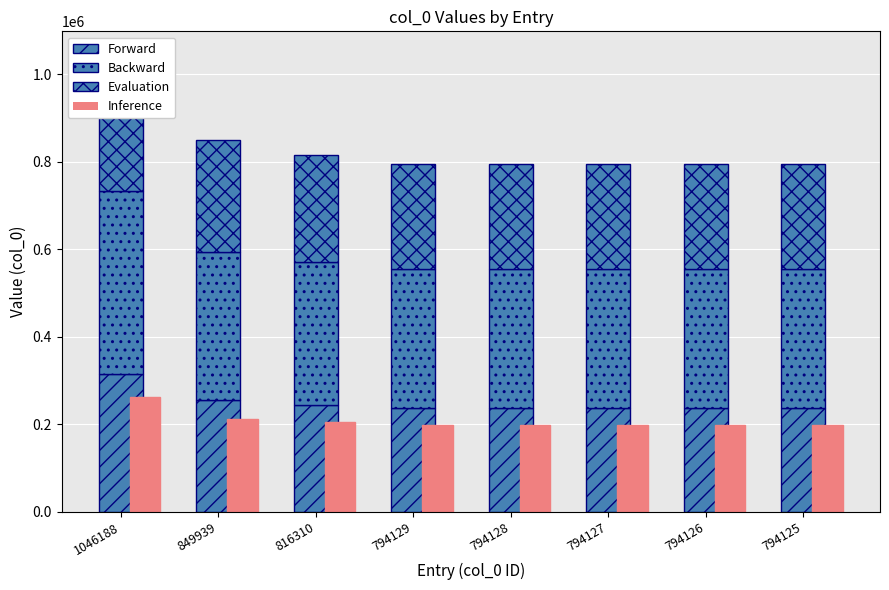

Reading left to right, what are all the values shown in this chart?

Forward: 313856.4	254981.7	244893.0	238238.7	238238.4	238238.1	238237.8	238237.5
Backward: 418475.2	339975.6	326524.0	317651.6	317651.2	317650.8	317650.4	317650.0
Evaluation: 313856.4	254981.7	244893.0	238238.7	238238.4	238238.1	238237.8	238237.5
Inference: 261547.0	212484.8	204077.5	198532.2	198532.0	198531.8	198531.5	198531.2